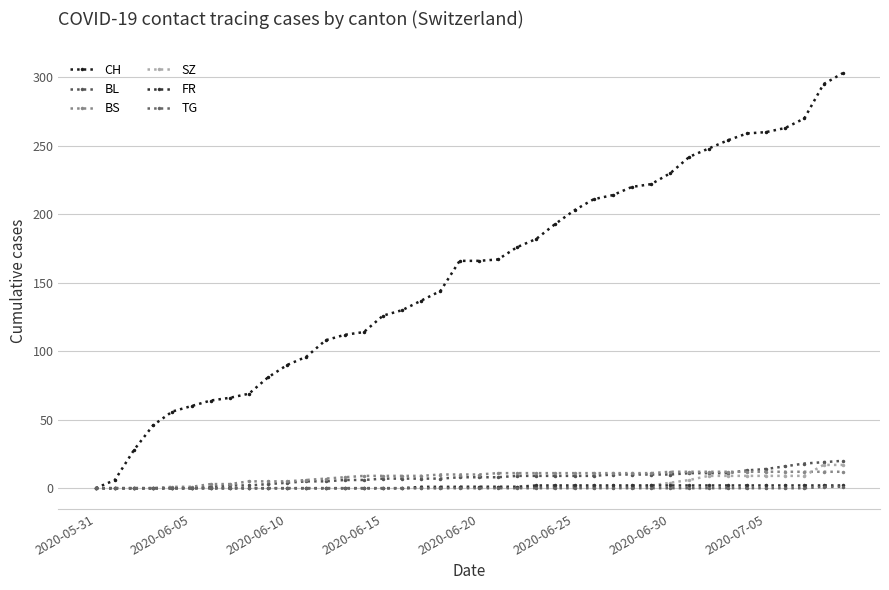

How many distinct data groups are displayed?

6